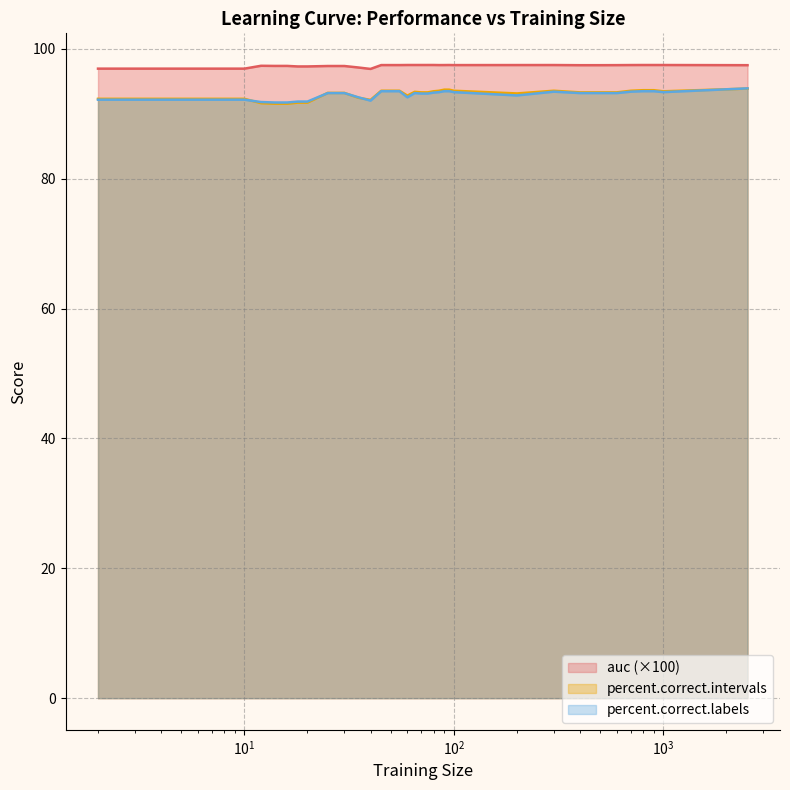

Which series has the largest total across all categories?

auc (×100)